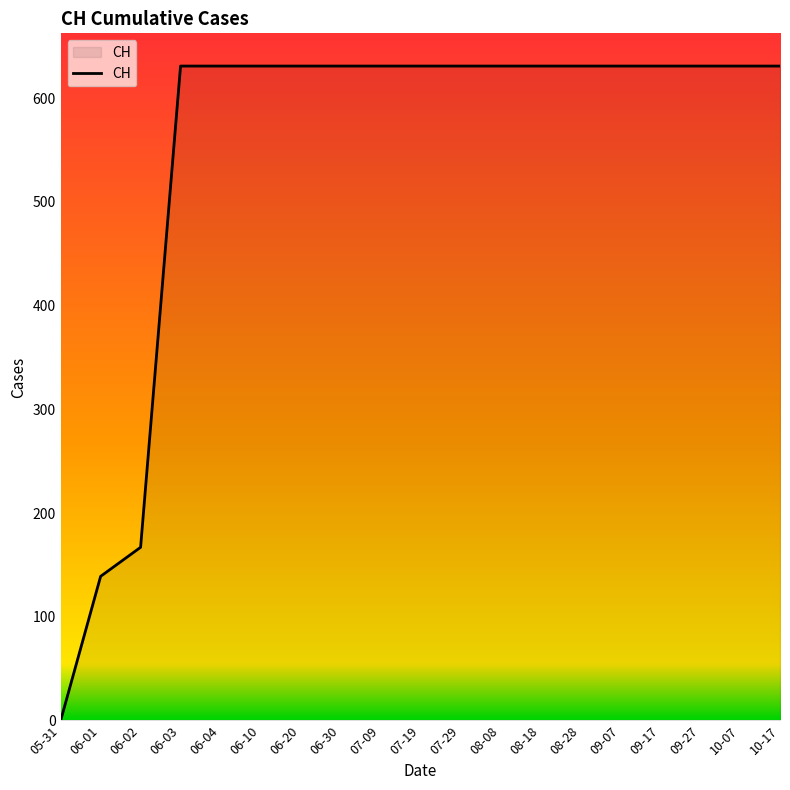

What is the ratio of the value at 08-28 to the value at 10-07?

1.0